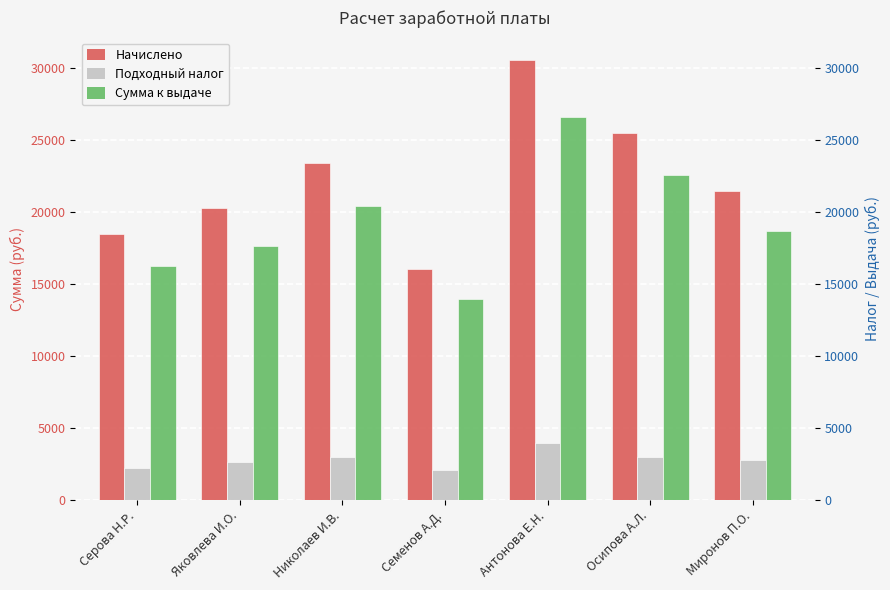

What is the difference between the maximum and second lowest values in the Подходный налог series?

1753.7